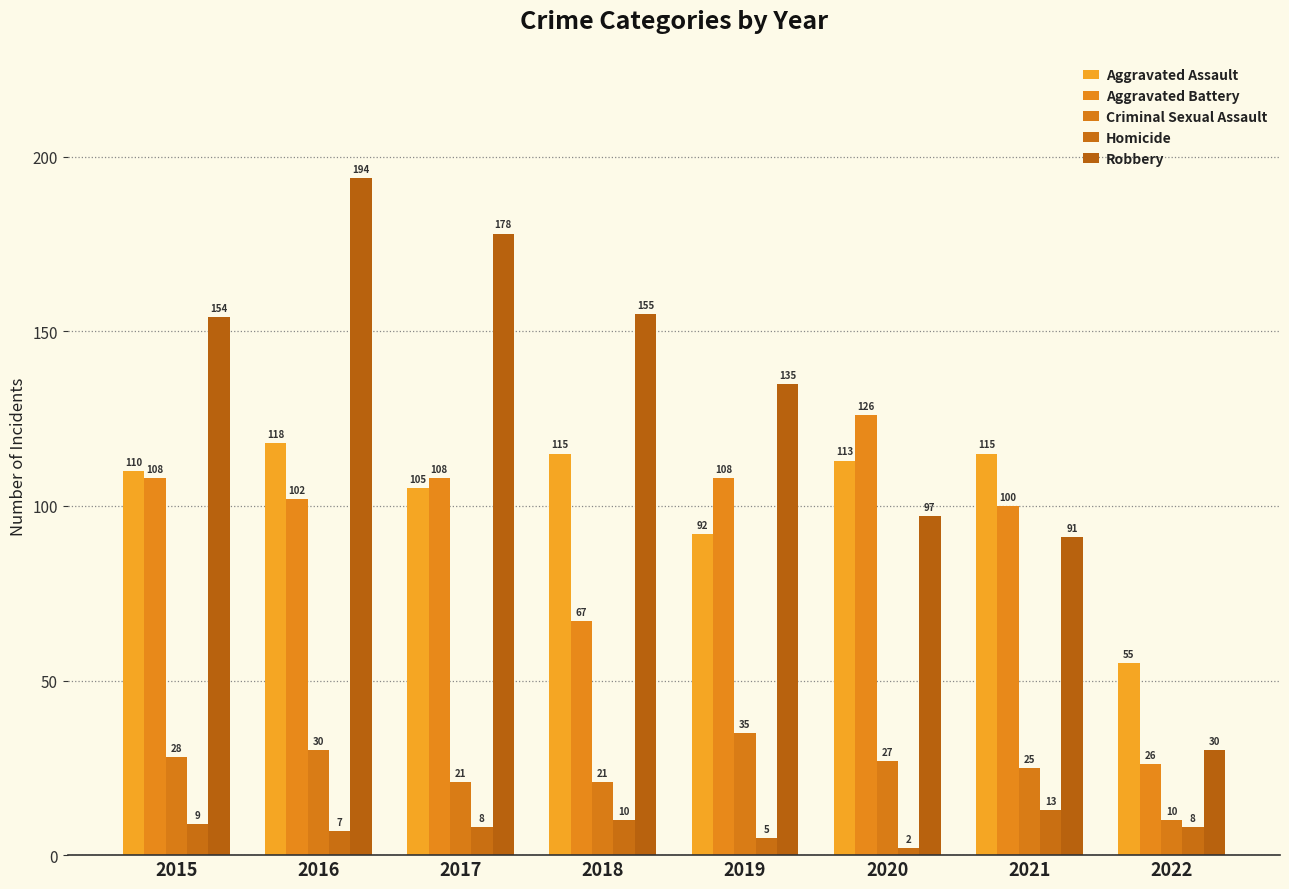

What is the difference between the maximum and second lowest values in the Aggravated Assault series?

26